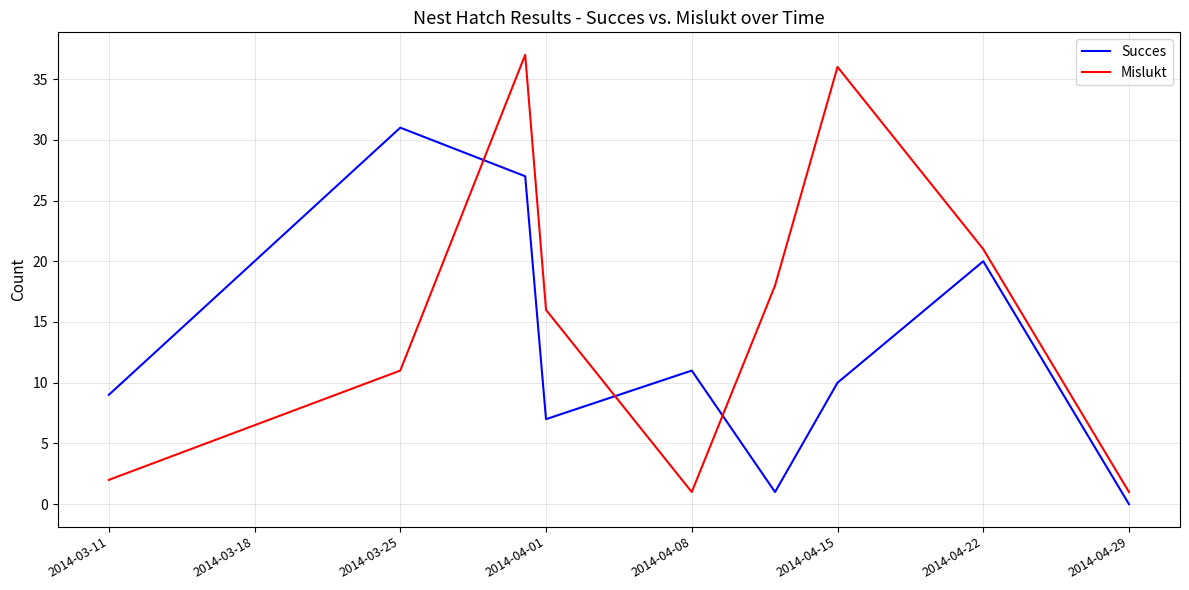

What is the difference between the maximum and minimum values in the Mislukt series?

36